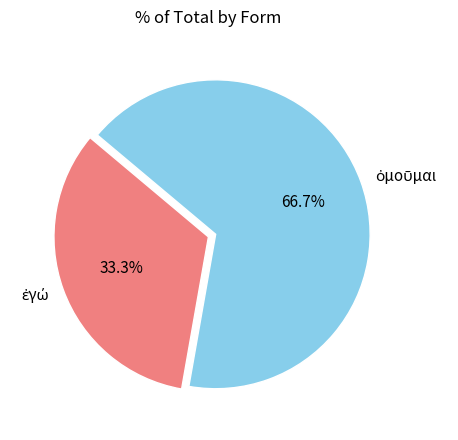

How many slices are in this pie chart?

2